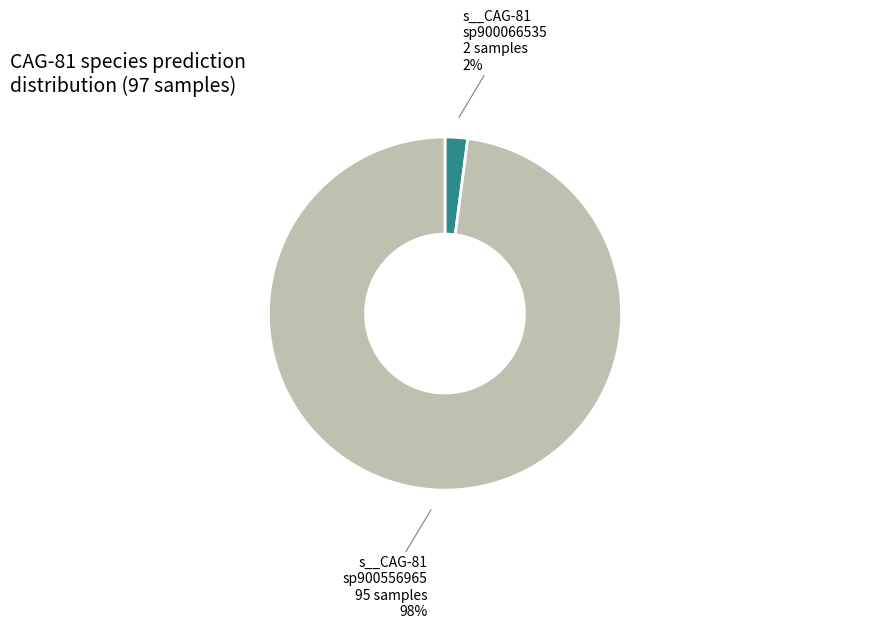

To the nearest percent, what is the difference between the largest and smallest slice percentages?

96%